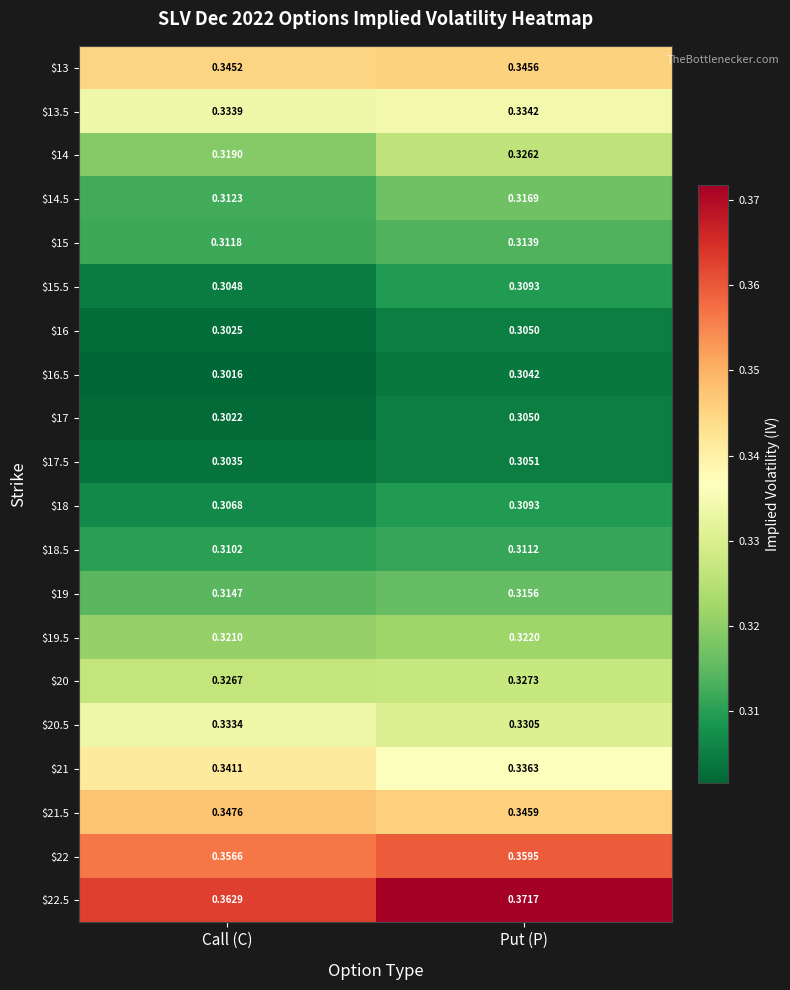

At which category is the sum across all series the highest?

Put (P)